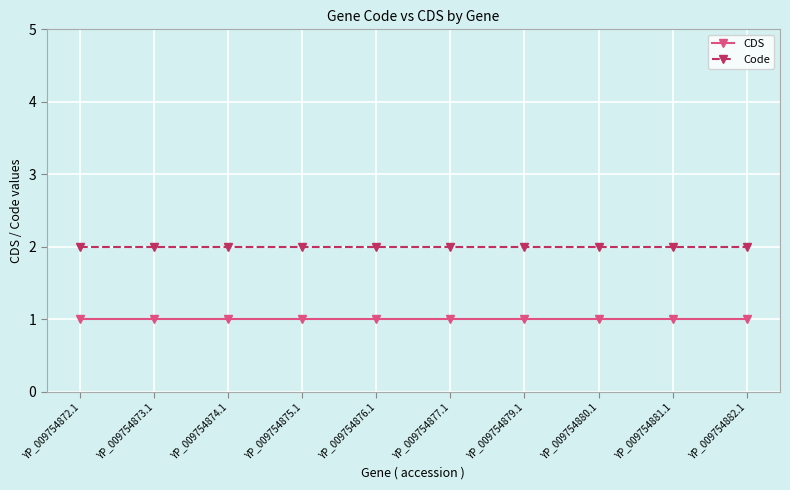

What is the label of the 4th point from the left?

YP_009754875.1